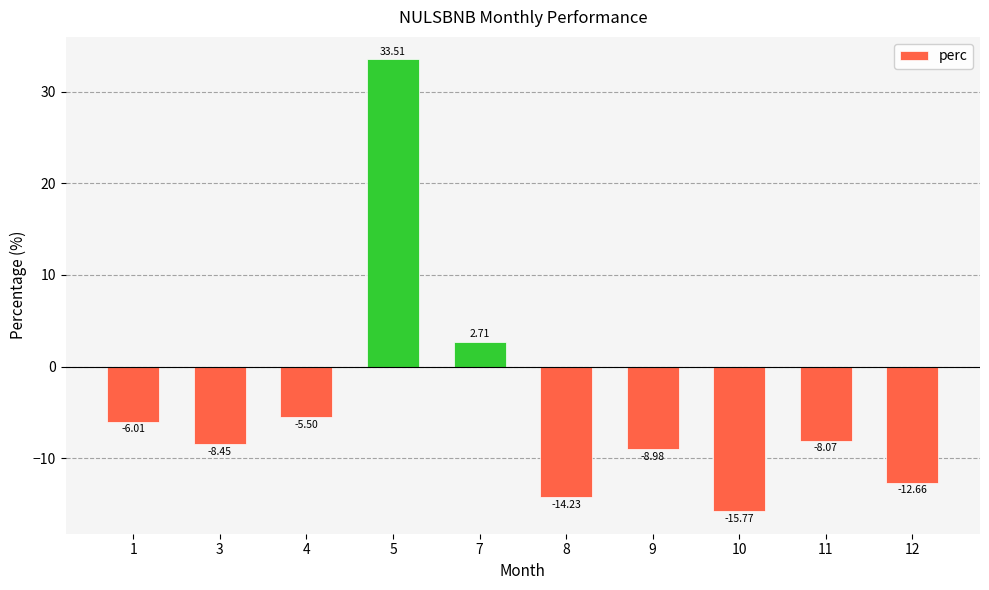

Are the bars grouped side by side (vs. stacked)?

No